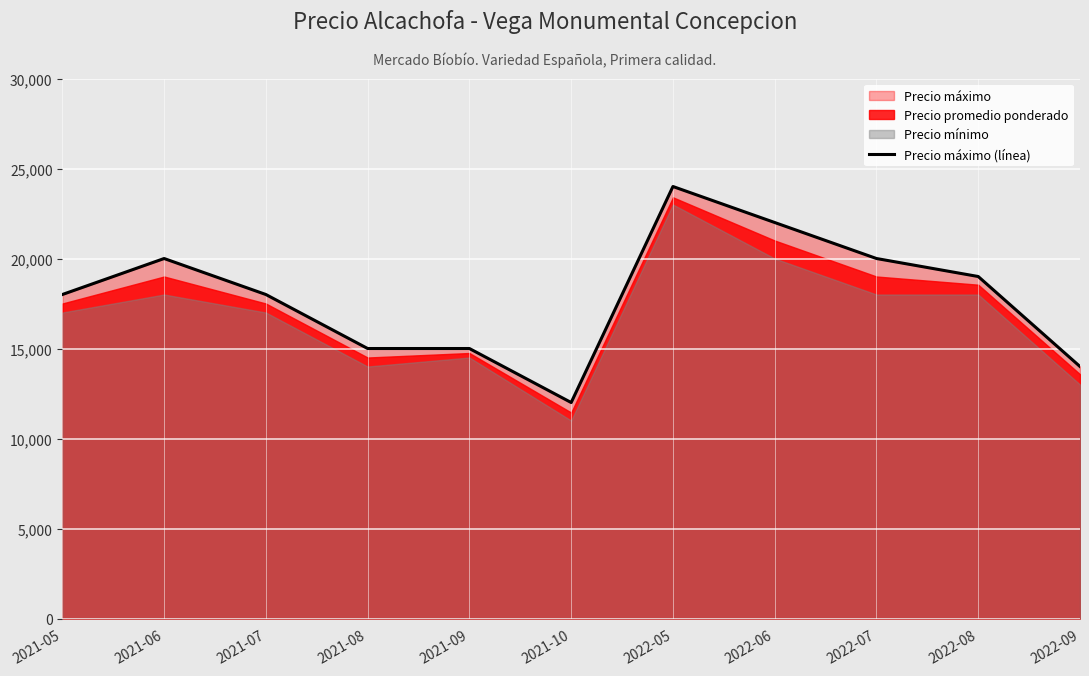

The chart shows a value of 26656 at 2021-05. True or false?

False